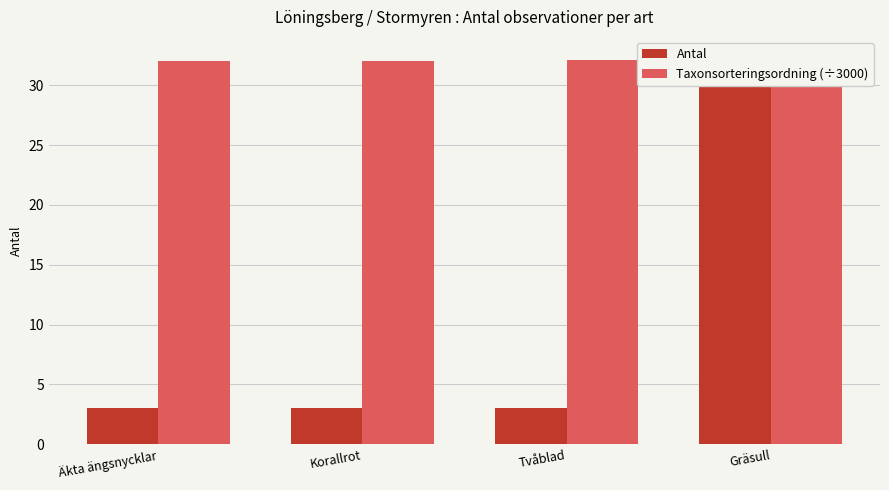

What are all the series names shown in the legend?

Antal, Taxonsorteringsordning (÷3000)